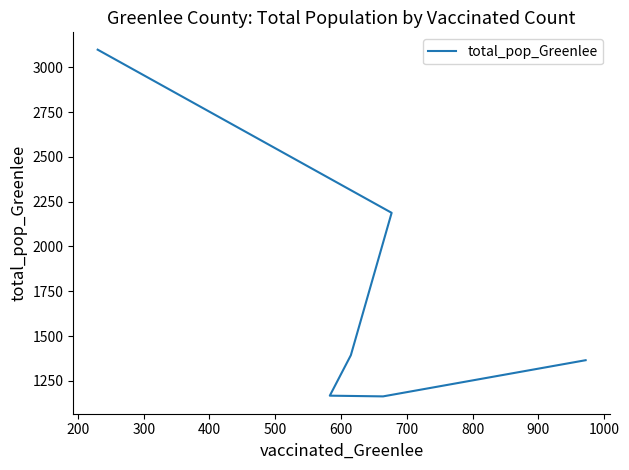

What is the difference between the second highest and minimum values?

1025